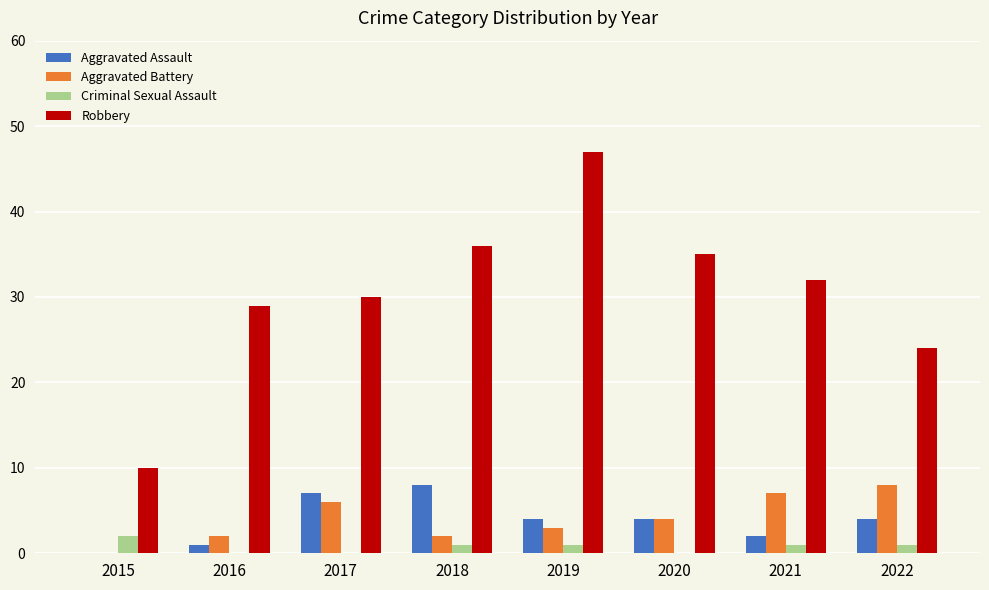

Reading left to right, list all the values displayed in this chart.

Aggravated Assault: 0	1	7	8	4	4	2	4
Aggravated Battery: 0	2	6	2	3	4	7	8
Criminal Sexual Assault: 2	0	0	1	1	0	1	1
Robbery: 10	29	30	36	47	35	32	24